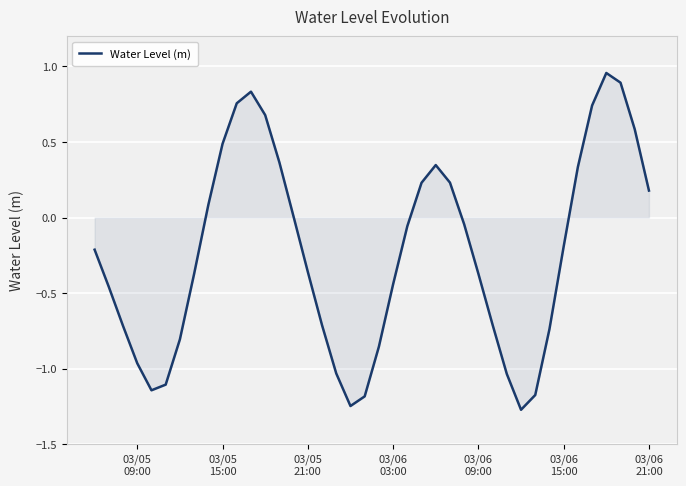

What is the difference between the maximum and minimum values?

2.2